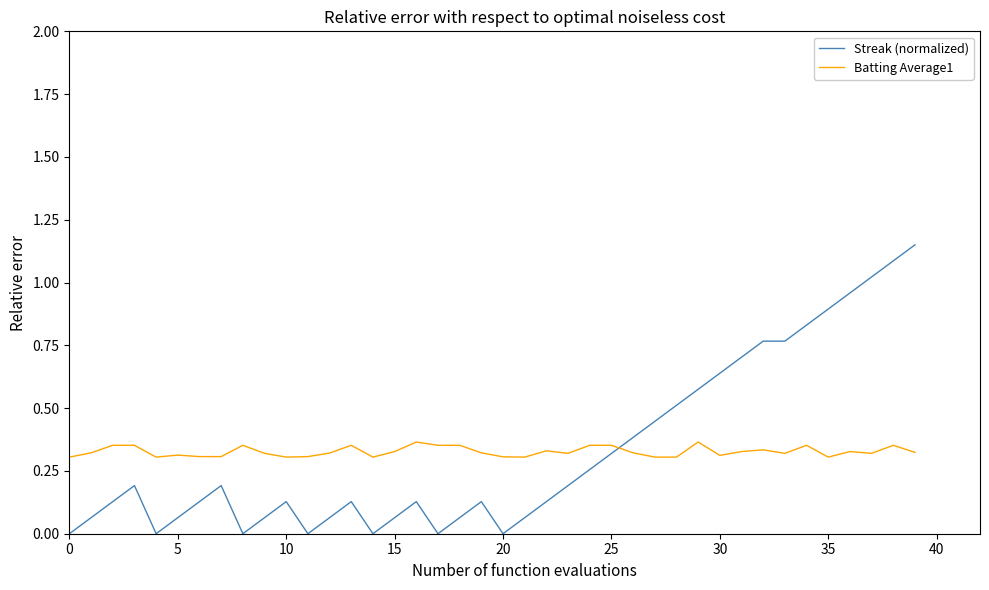

List the series in order of their peak value, lowest first.

Batting Average1, Streak (normalized)